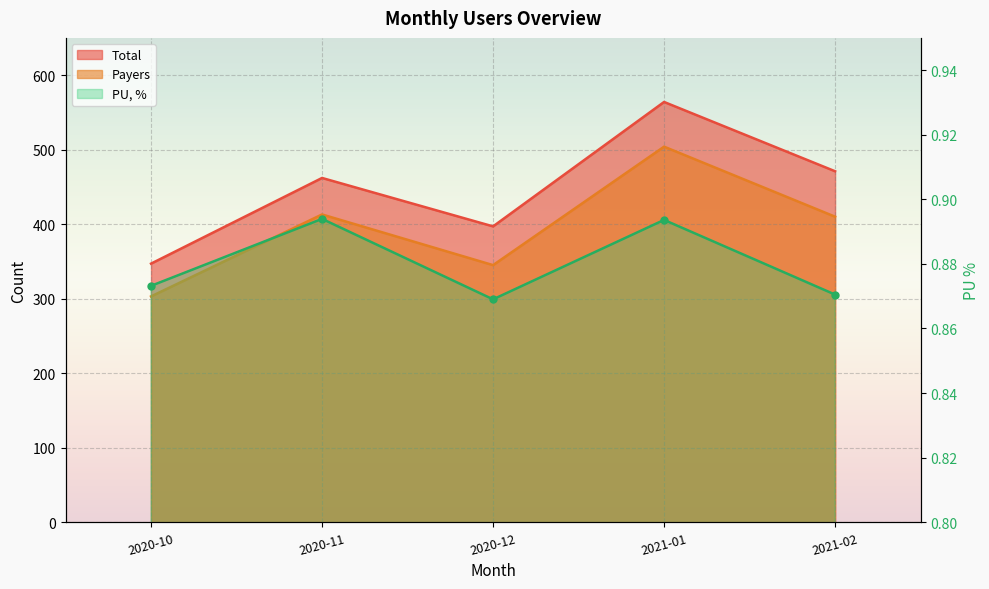

How many distinct data groups are displayed?

3